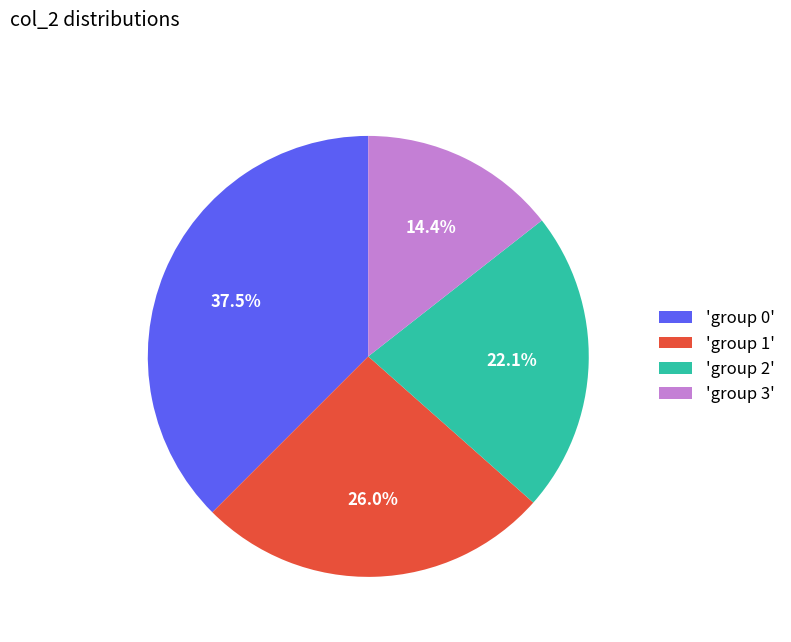

Which category has the smallest portion of the pie?

'group 3'